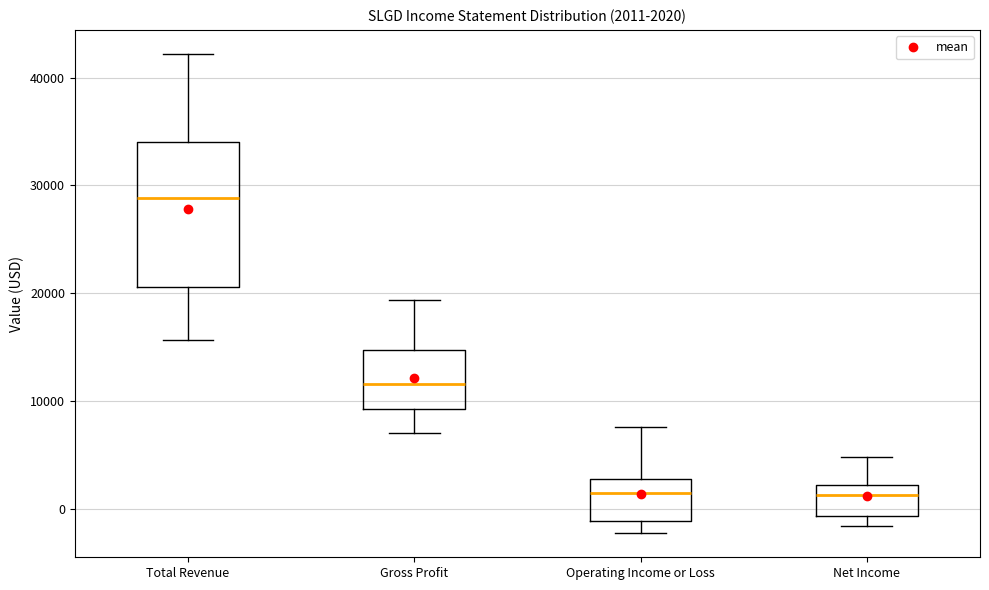

Comparing the boxes themselves (not the whiskers), which one is the tallest?

Total Revenue